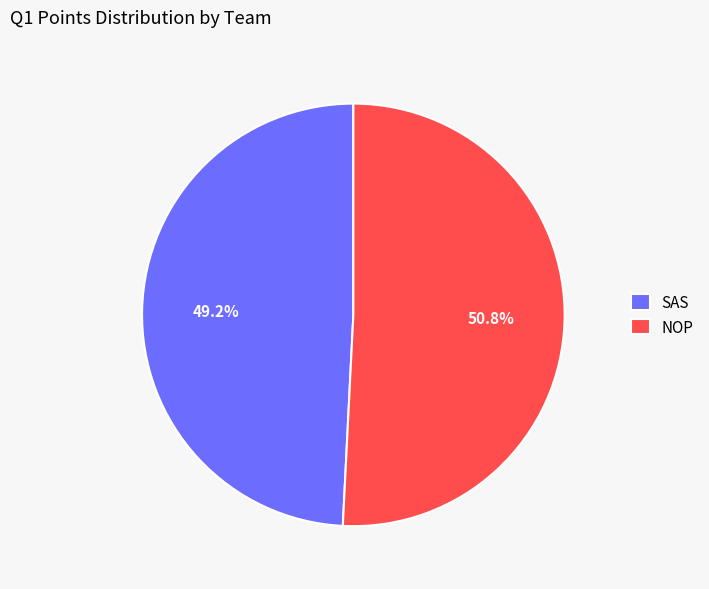

To the nearest percent, what is the difference between the NOP and SAS slice percentages?

2%